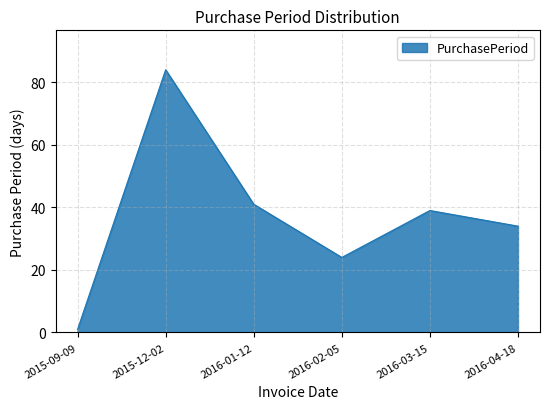

True or false: the data shows 24 at 2016-02-05.

True